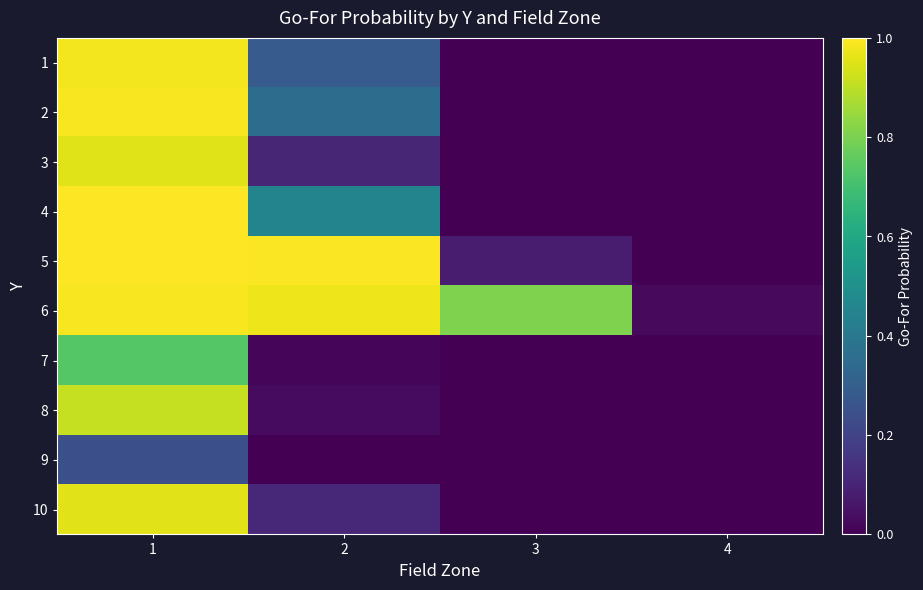

At how many categories does at least one series exceed 0?

4